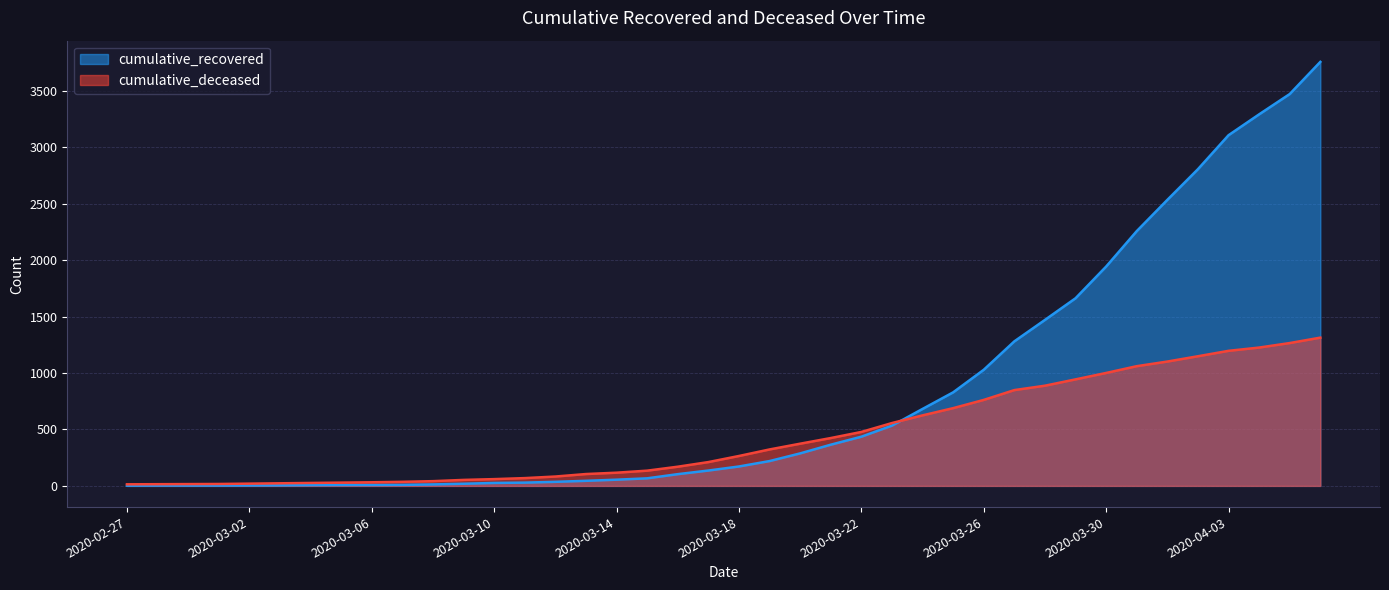

At which label does cumulative_recovered first exceed 172?

2020-03-19